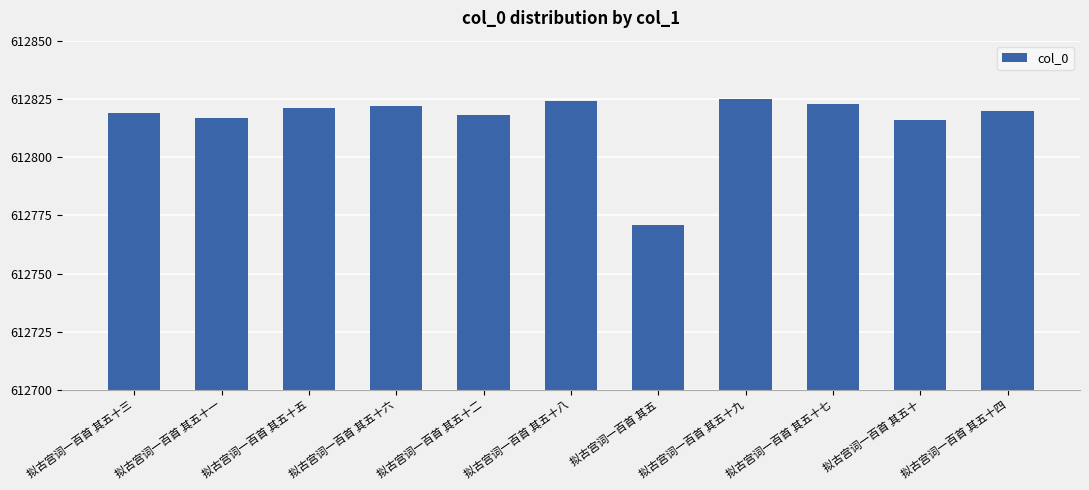

Read the value at 拟古宫词一百首 其五十七.

612823